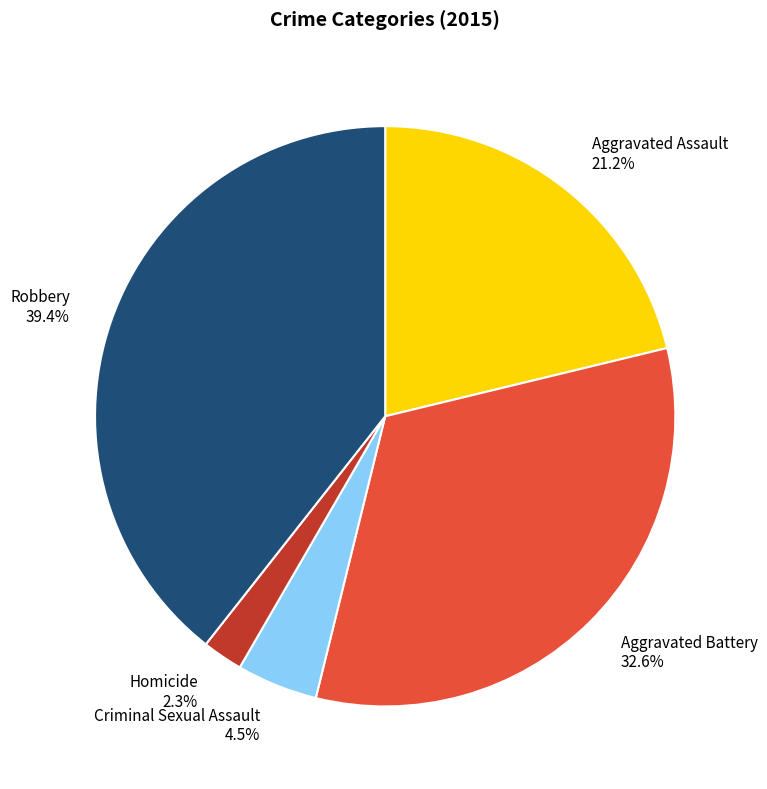

Count the number of slices in the pie.

5